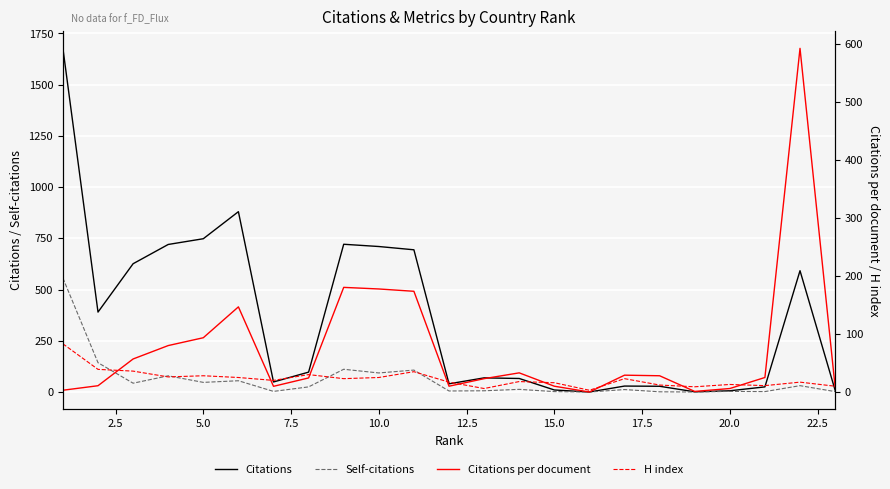

Reading left to right, list all the values displayed in this chart.

Citations: 1677.0	390.0	626.0	720.0	748.0	880.0	49.0	97.0	721.0	710.0	694.0	40.0	69.0	66.0	10.0	0.0	29.0	28.0	1.0	6.0	25.0	592.0	9.0
Self-citations: 556.0	143.0	43.0	79.0	47.0	55.0	3.0	25.0	111.0	93.0	107.0	5.0	6.0	13.0	2.0	0.0	12.0	1.0	0.0	3.0	2.0	31.0	2.0
Citations per document: 3.1	10.8	56.9	80.0	93.5	146.7	9.8	24.2	180.2	177.5	173.5	10.0	23.0	33.0	10.0	0.0	29.0	28.0	1.0	6.0	25.0	592.0	9.0
H index: 83.0	39.0	36.0	26.0	28.0	25.0	20.0	30.0	23.0	25.0	35.0	17.0	6.0	18.0	16.0	3.0	23.0	12.0	9.0	13.0	11.0	17.0	10.0